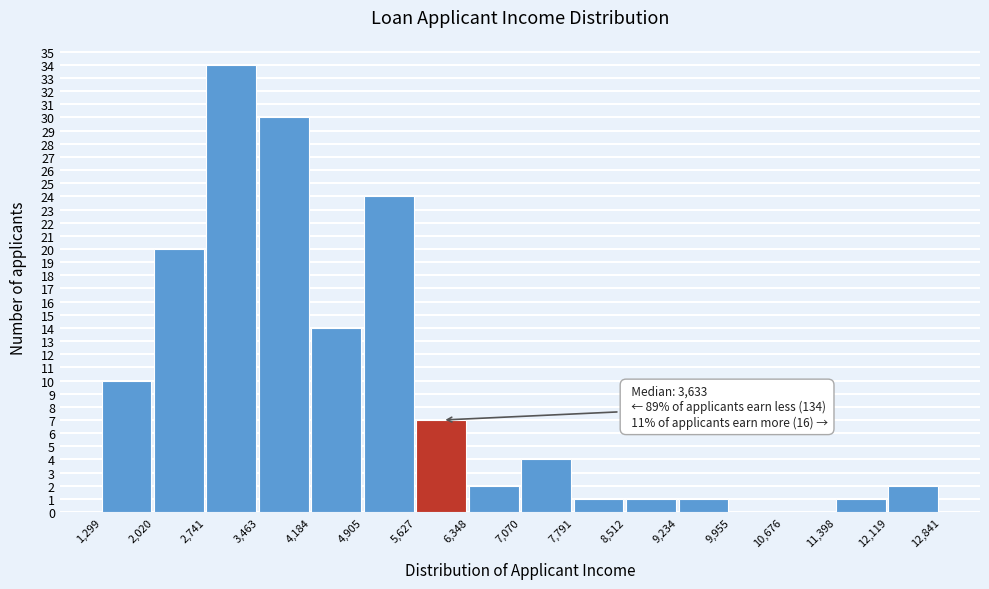

Which range on the x-axis has the tallest bar?

2,741 to 3,463